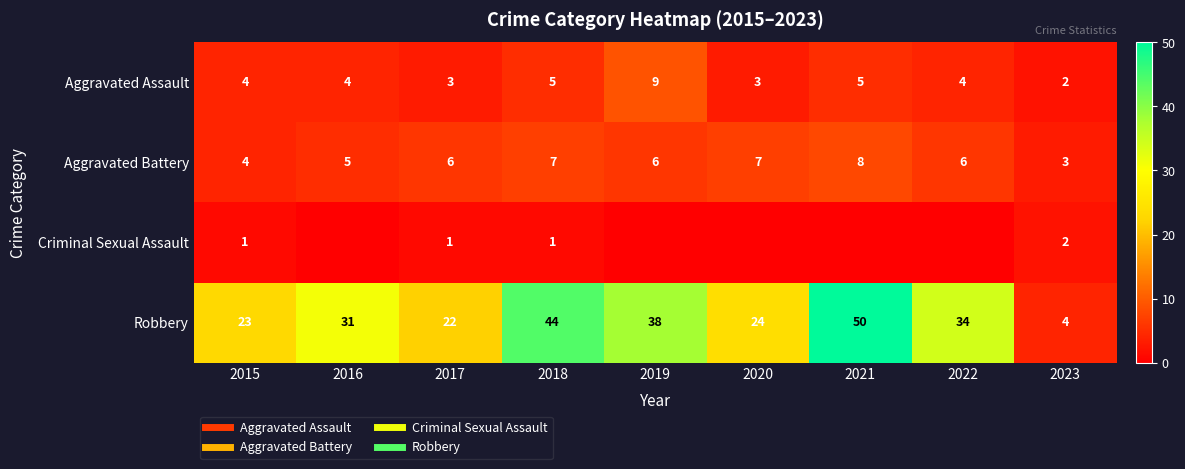

Count the number of data series in this chart.

4